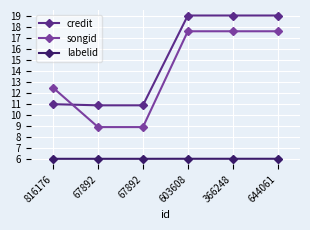

How many data points in credit are less than 19?

3